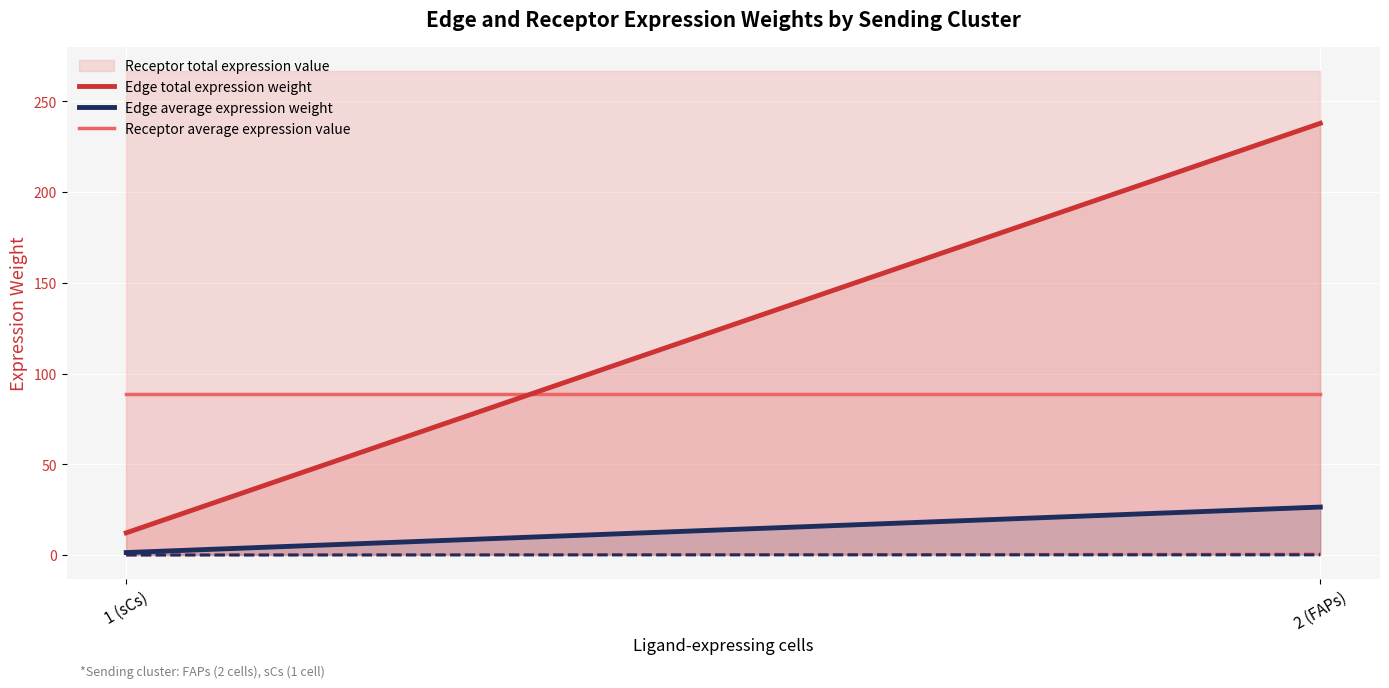

List the series in order of their peak value, lowest first.

Edge average expression weight, Receptor average expression value, Edge total expression weight